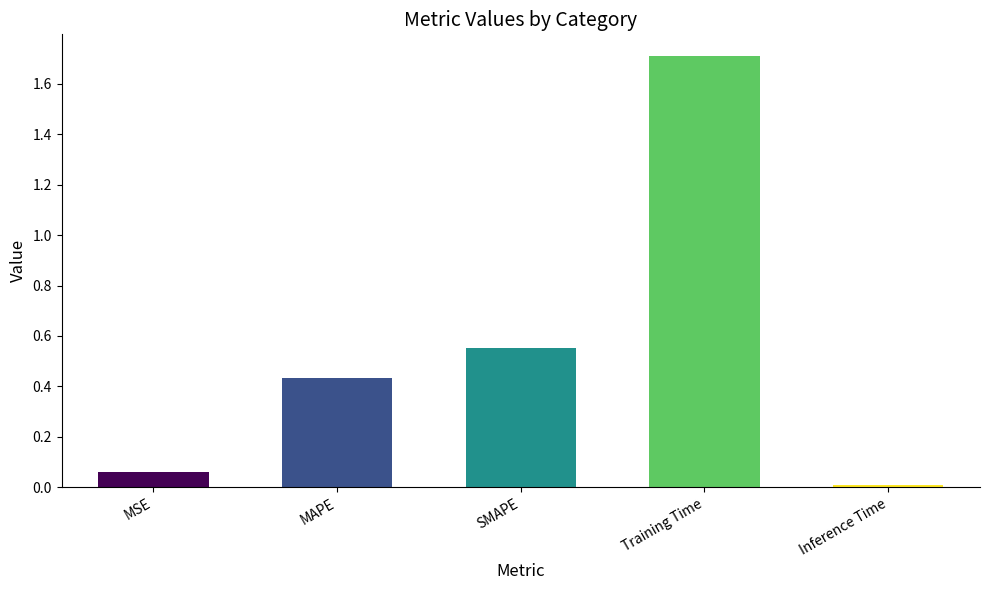

What is the value of the 4th bar from the left?

1.7